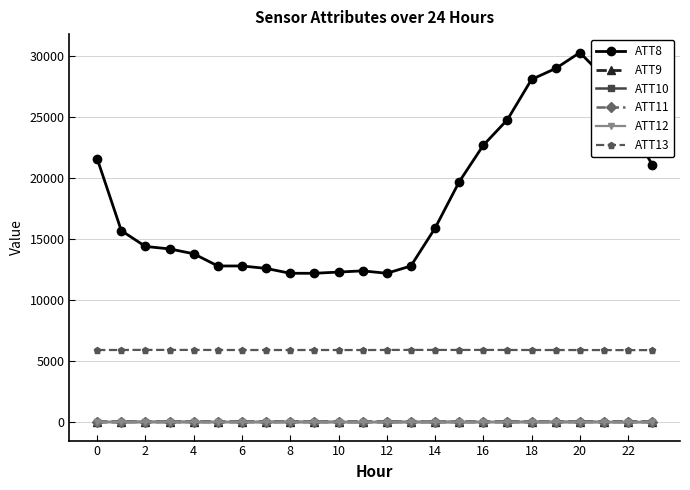

What is the difference between the second highest and minimum values in the ATT9 series?

6.9